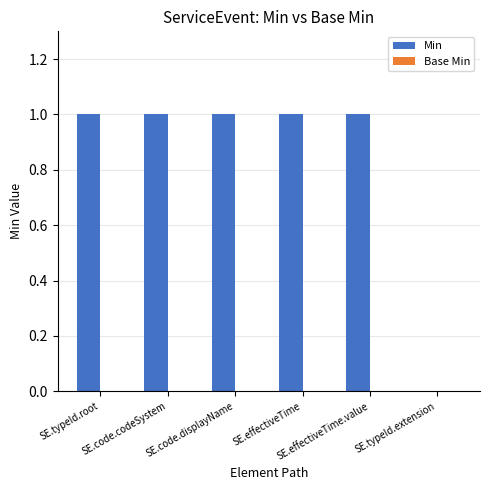

What is the sum of all values?

5